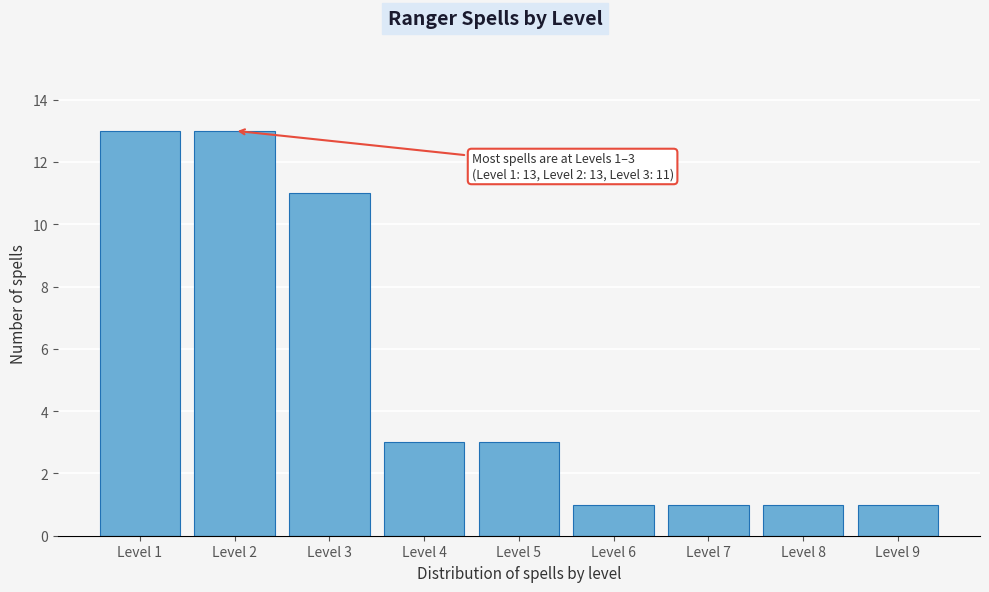

Reading left to right, what are all the values shown in this chart?

Level 1=13	Level 2=13	Level 3=11	Level 4=3	Level 5=3	Level 6=1	Level 7=1	Level 8=1	Level 9=1